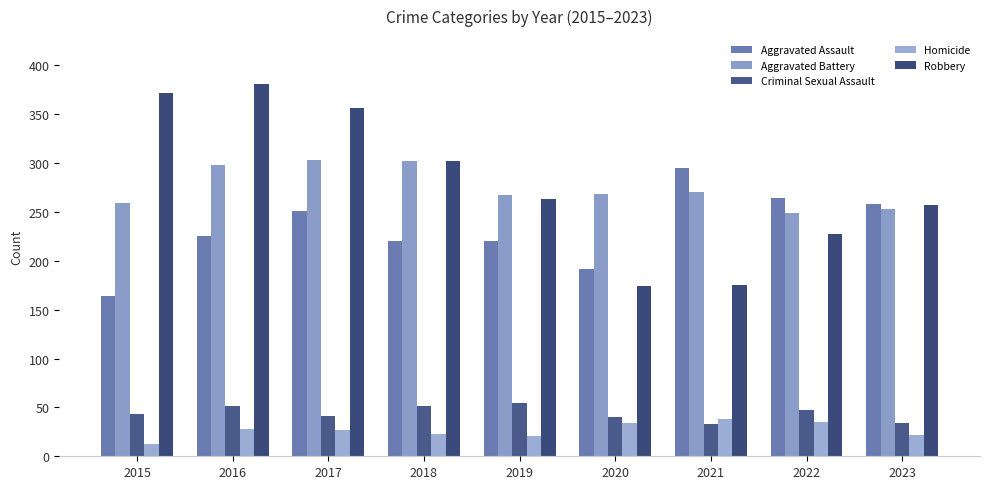

The value of Aggravated Battery at 2019 is 267. True or false?

True